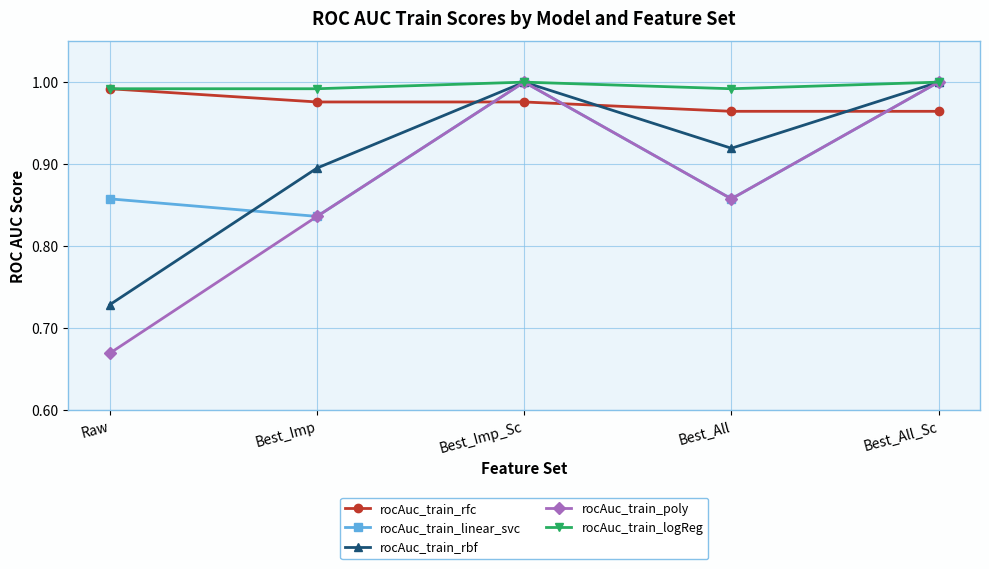

How many lines are shown in the chart?

5